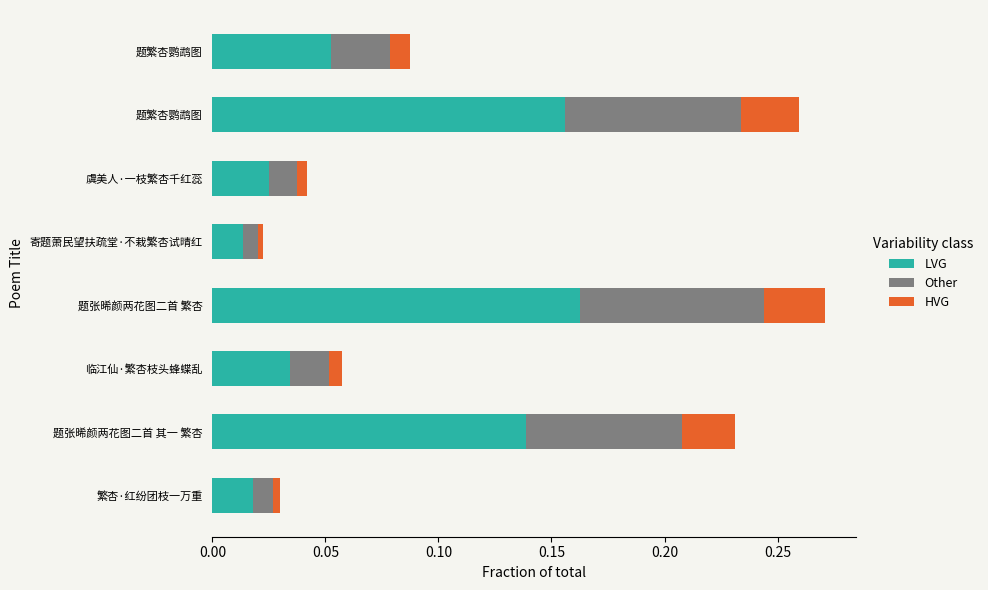

What are all the series names shown in the legend?

LVG, Other, HVG